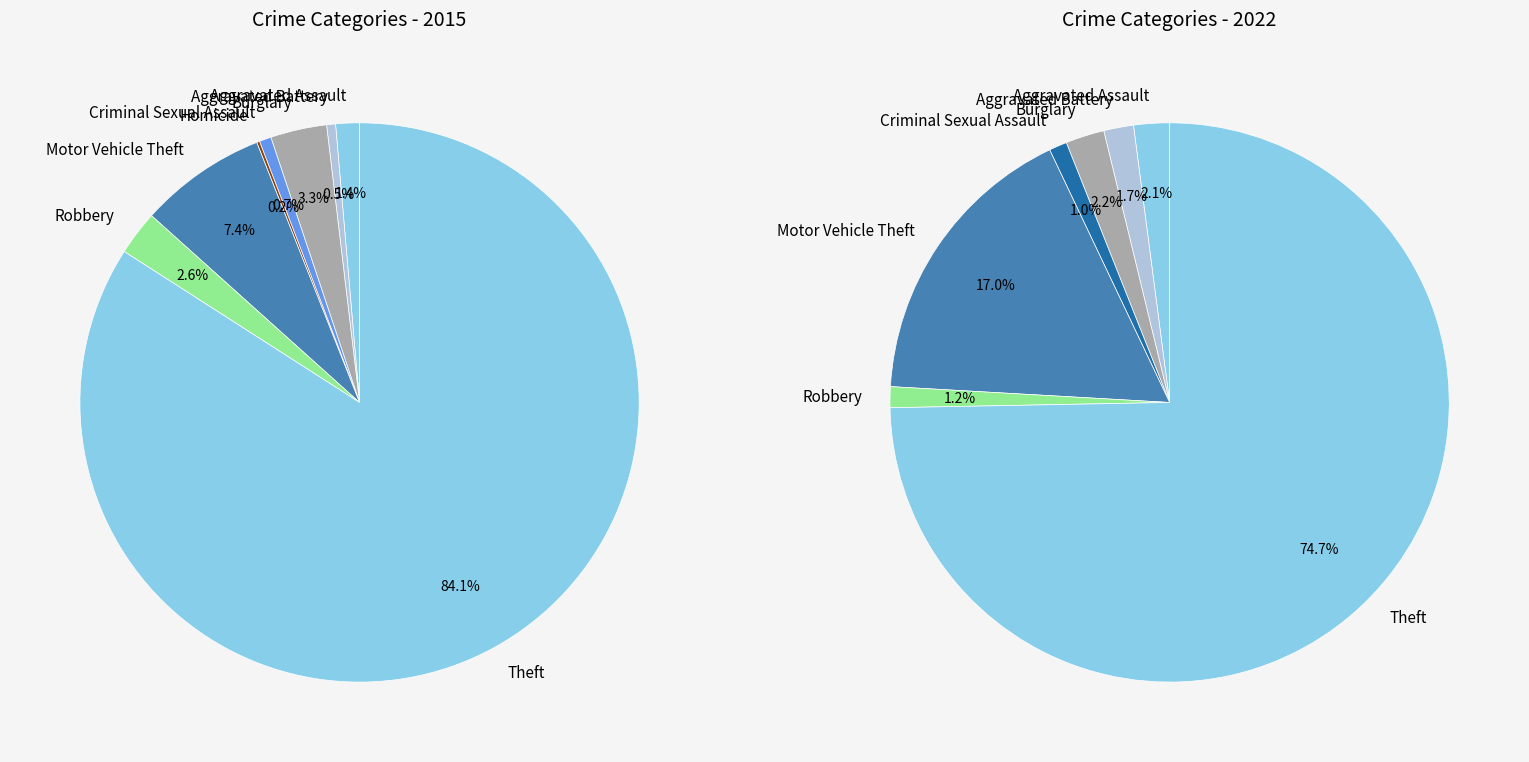

To the nearest percent, what portion does Motor Vehicle Theft represent?

7%